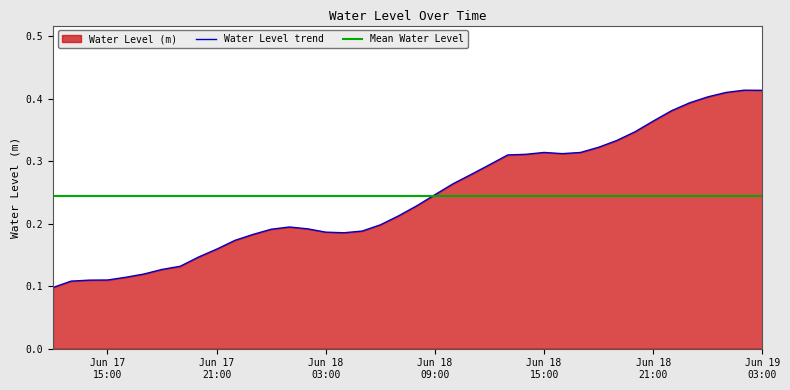

What is the smallest value displayed?

0.1